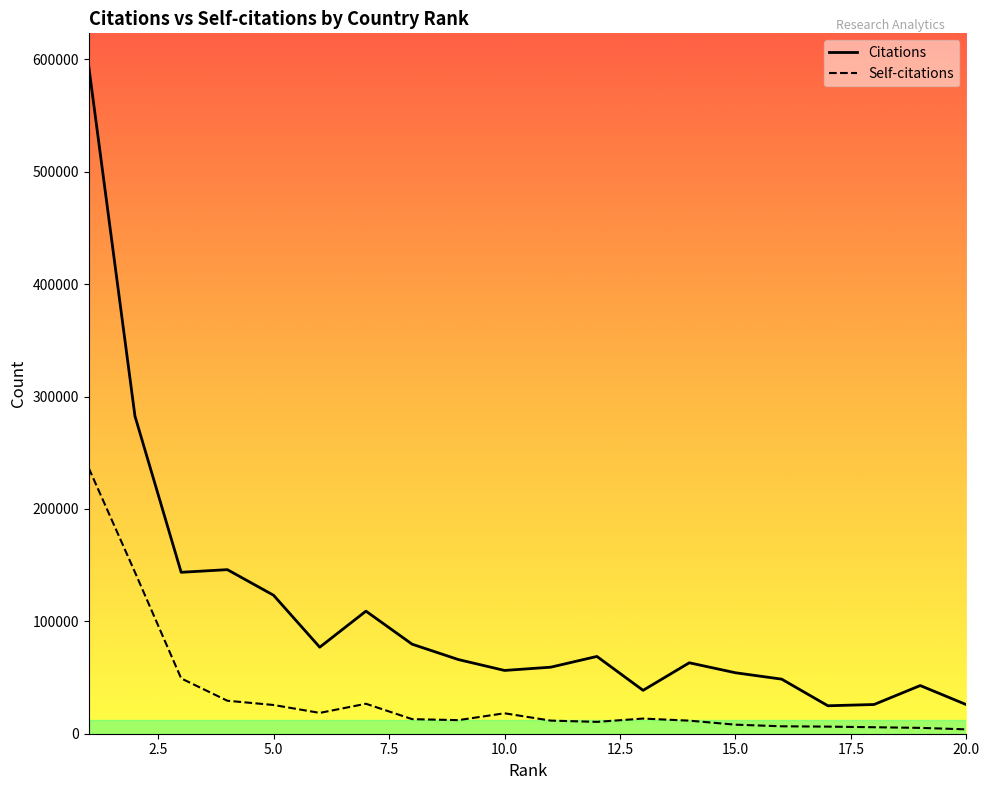

Rank the series by their maximum value, from lowest to highest.

Self-citations, Citations